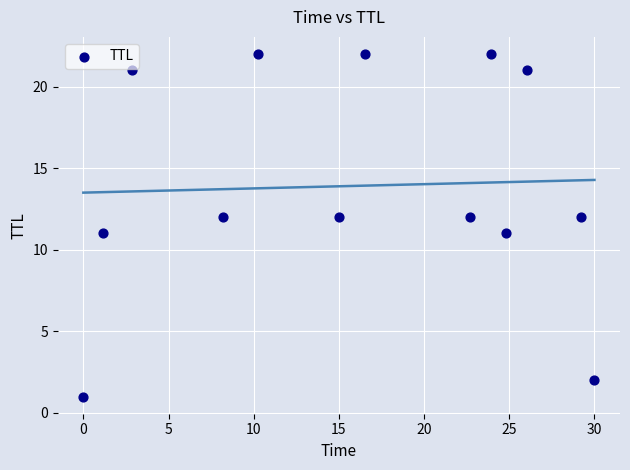

What is the range of Y values (max minus min)?

21